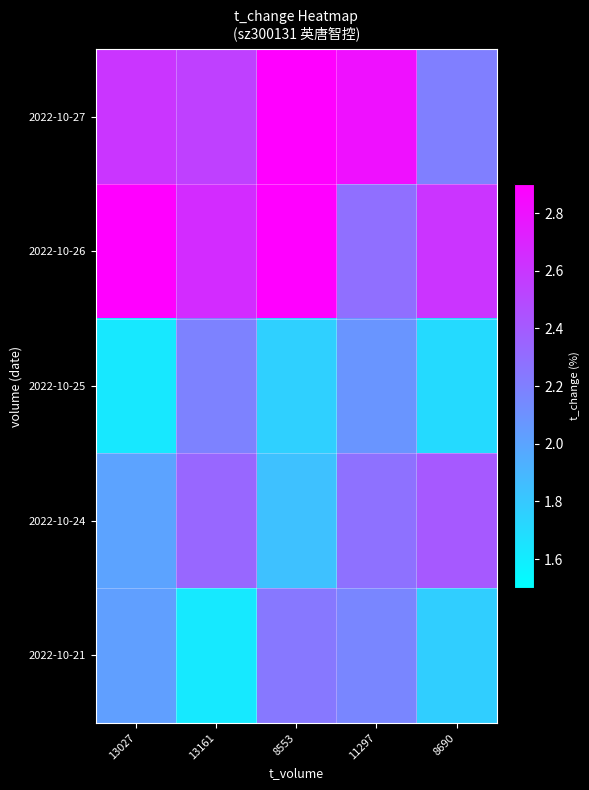

Reading right to left, what are all the values shown in this chart?

2022-10-27: 8690=2.2	11297=2.8	8553=3.0	13161=2.5	13027=2.6
2022-10-26: 8690=2.6	11297=2.3	8553=2.9	13161=2.7	13027=3.1
2022-10-25: 8690=1.7	11297=2.1	8553=1.8	13161=2.2	13027=1.6
2022-10-24: 8690=2.4	11297=2.3	8553=1.8	13161=2.3	13027=2.0
2022-10-21: 8690=1.8	11297=2.2	8553=2.2	13161=1.6	13027=2.0